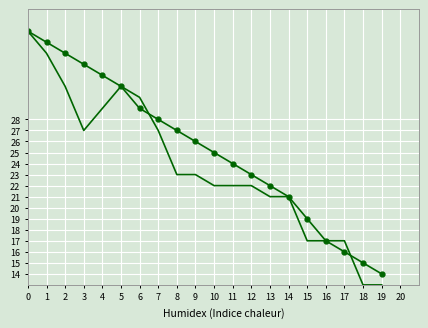

What is the smallest value displayed?

13